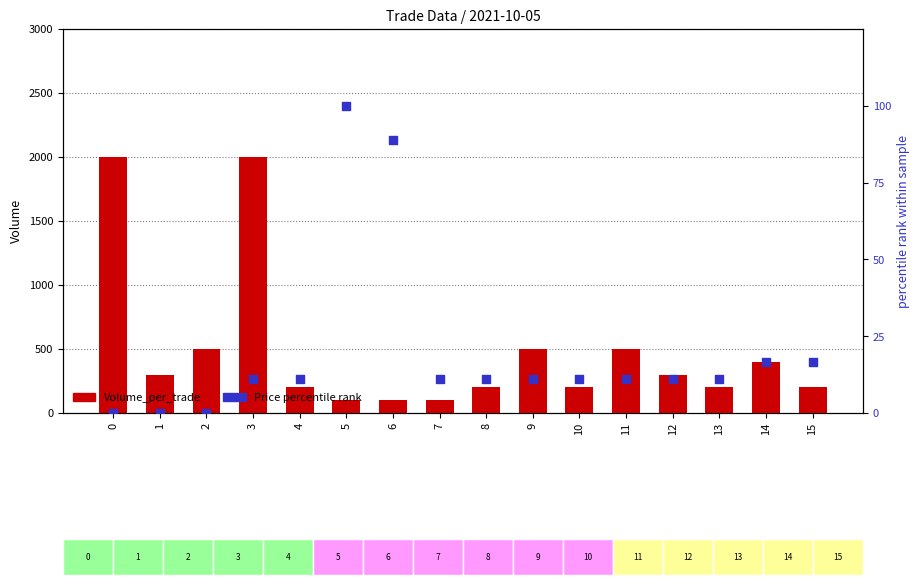

Which series has the largest total across all categories?

Volume_per_trade